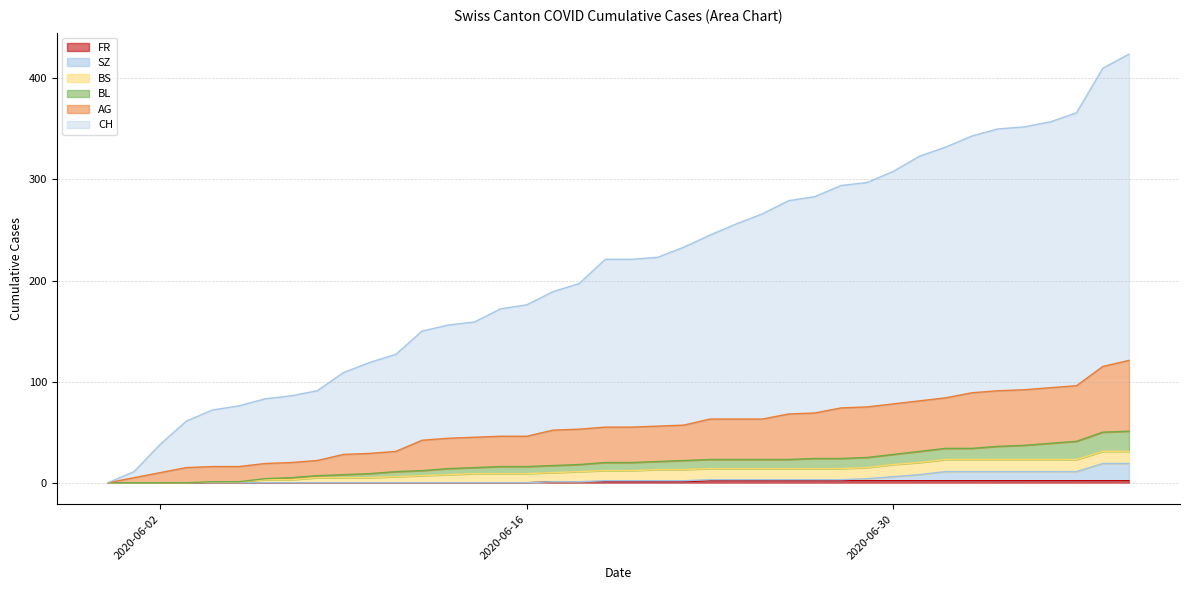

Which has a higher value, 2020-06-26 or 2020-07-06?

2020-07-06